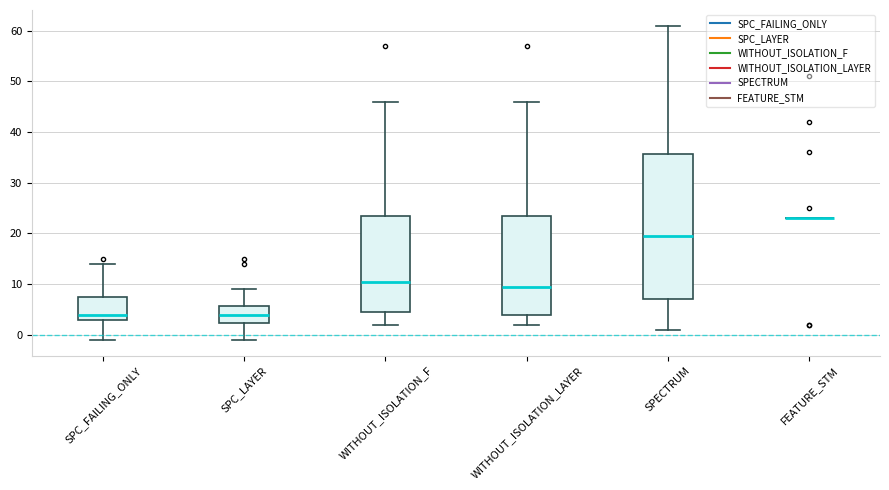

Reading left to right, transcribe this box plot: for each box, give where its median line is, the range the box spans, and where its two whiskers end, as read against the y-axis. The values are not printed on the chart, so give them approximately, as read against the axis.

SPC_FAILING_ONLY: median 4, box 3 to 8, whiskers -1 to 14
SPC_LAYER: median 4, box 2 to 6, whiskers -1 to 9
WITHOUT_ISOLATION_F: median 11, box 5 to 24, whiskers 2 to 46
WITHOUT_ISOLATION_LAYER: median 10, box 4 to 24, whiskers 2 to 46
SPECTRUM: median 20, box 7 to 36, whiskers 1 to 61
FEATURE_STM: box collapsed to a line at 23, whiskers 23 to 23